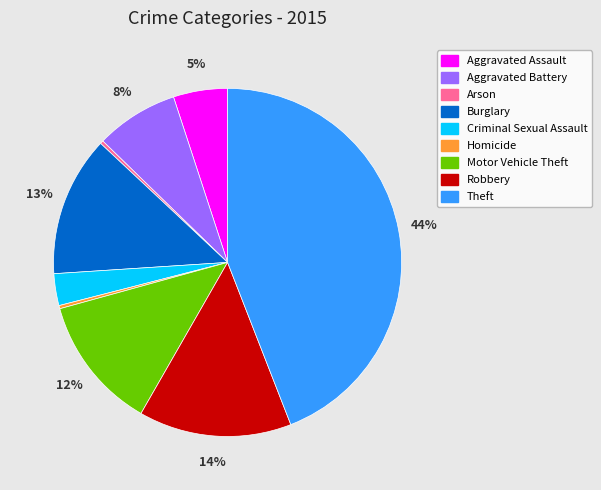

Combined, do Aggravated Assault and Motor Vehicle Theft account for over 50%?

No